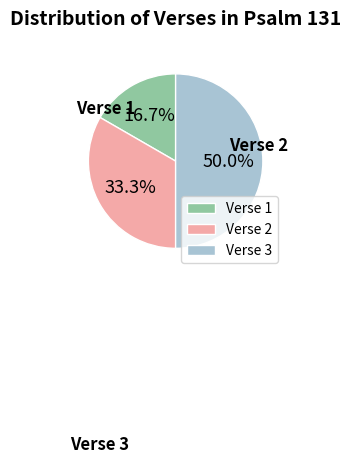

Count the number of slices in the pie.

3